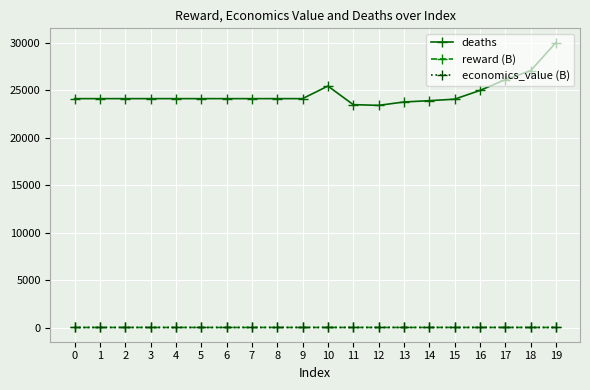

Is this an area chart (filled region under the line)?

No